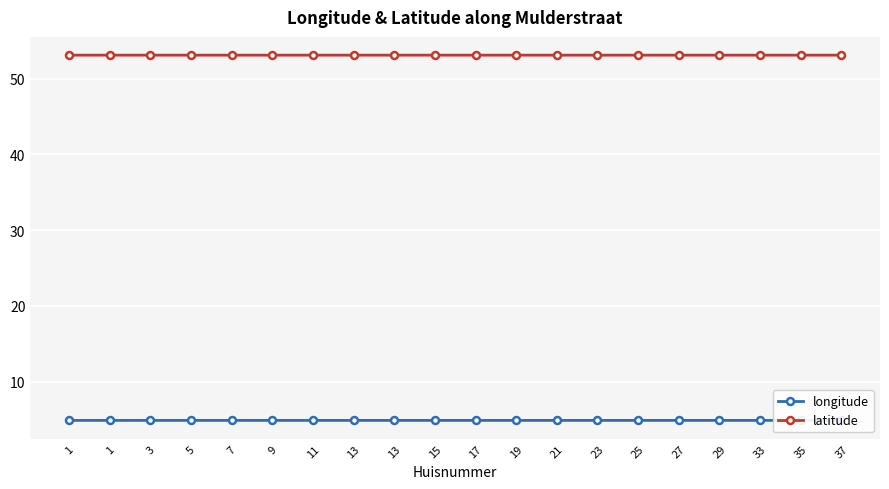

What is the lowest value of the latitude series?

53.1